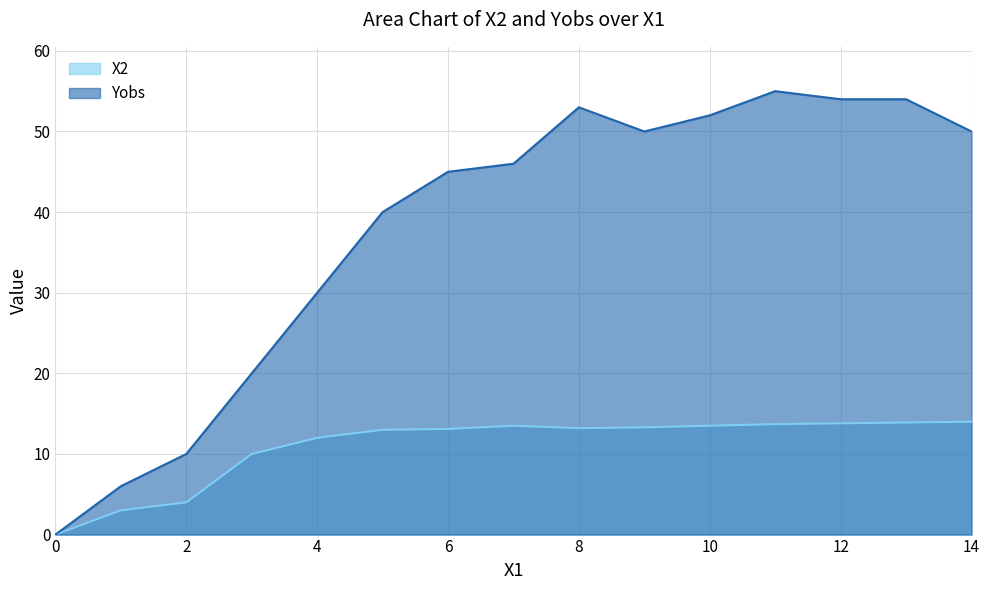

The X2 series shows 10.0 at 3. True or false?

True